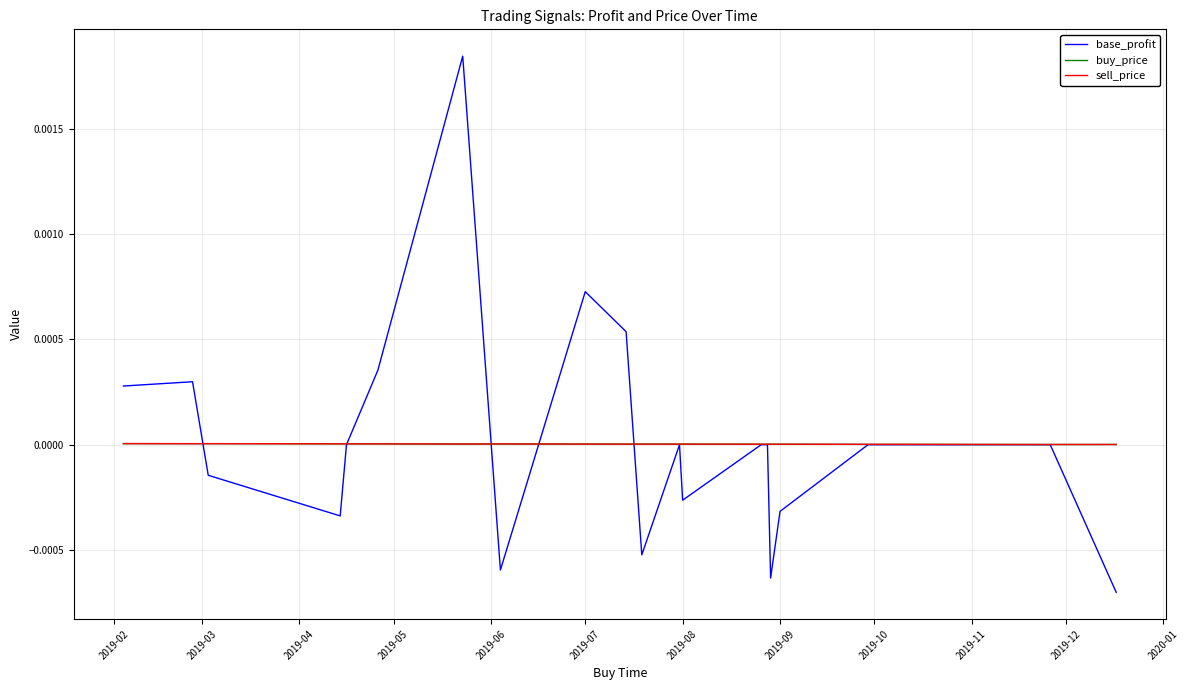

Is this an area chart (filled region under the line)?

No